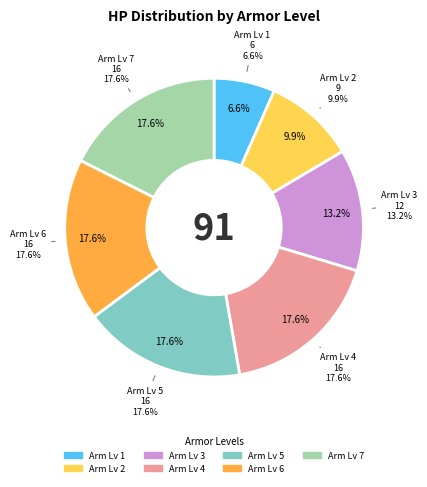

Does Arm Lv 2 account for over 50% of the chart?

No